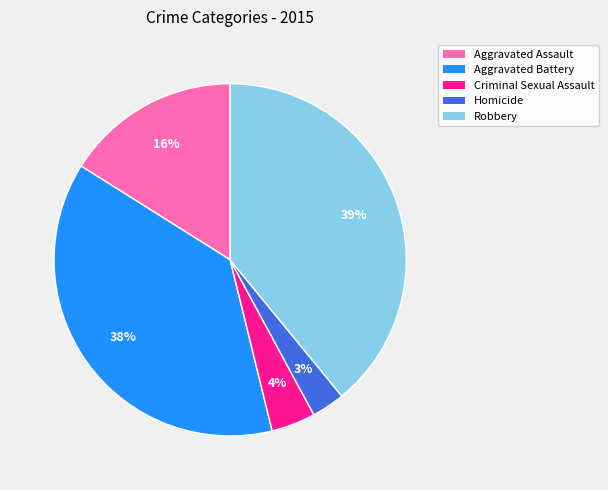

What is the smallest slice in the pie chart?

Homicide